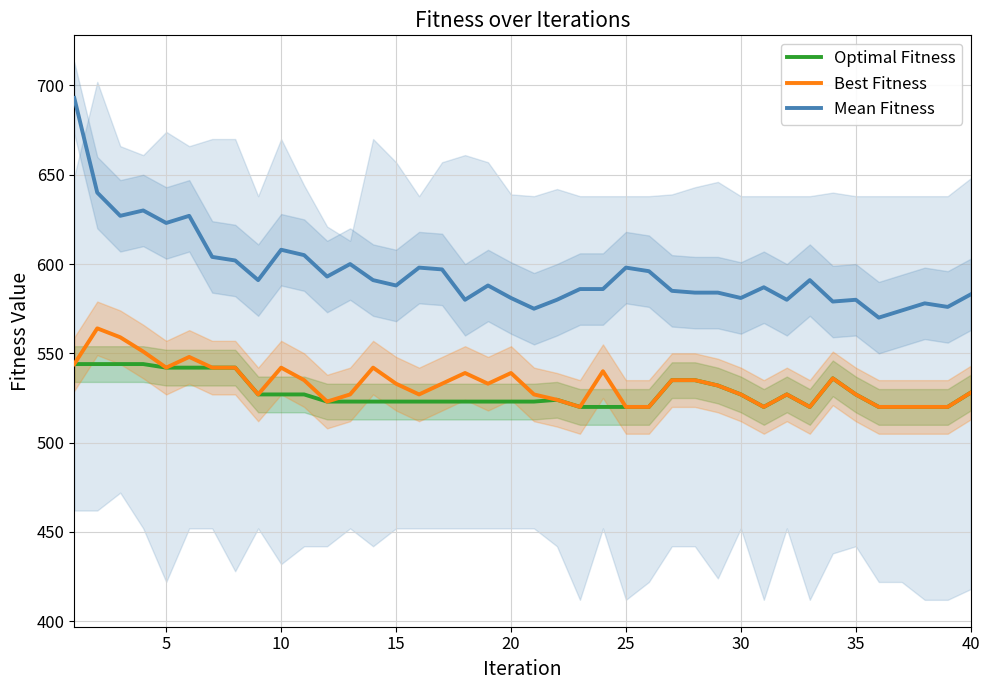

How many data points does each series have?

40